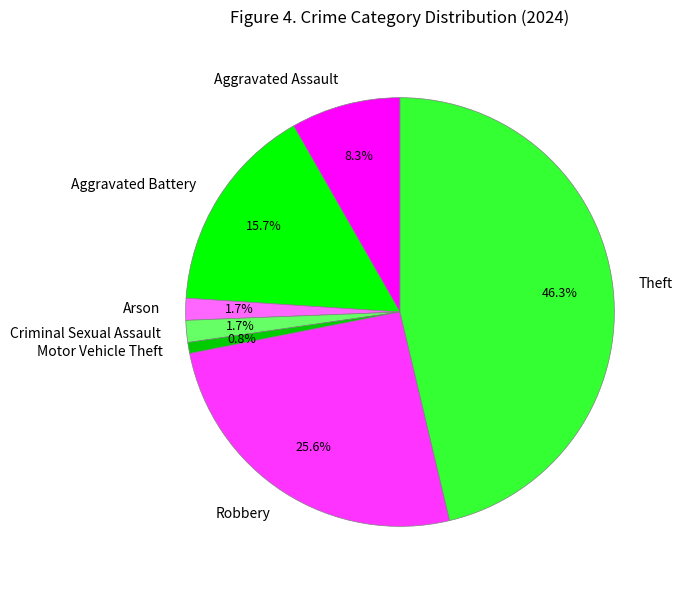

Does Motor Vehicle Theft represent more than half of the total?

No